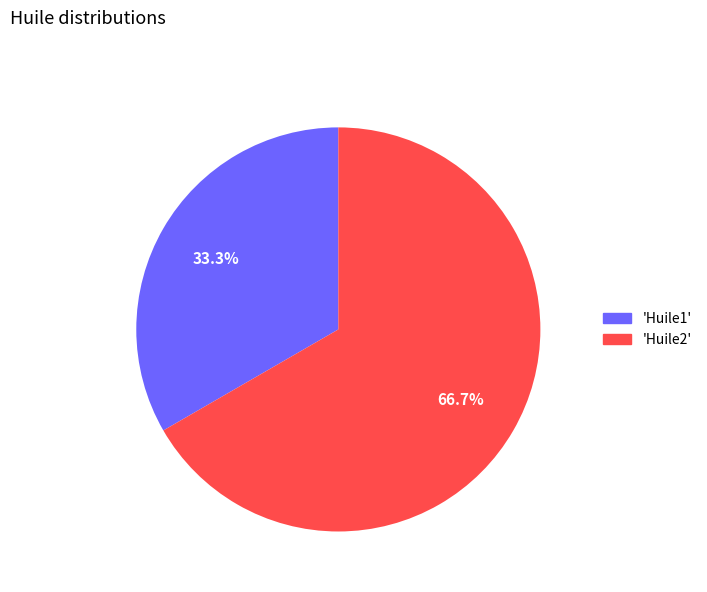

Which category has the smallest portion of the pie?

'Huile1'